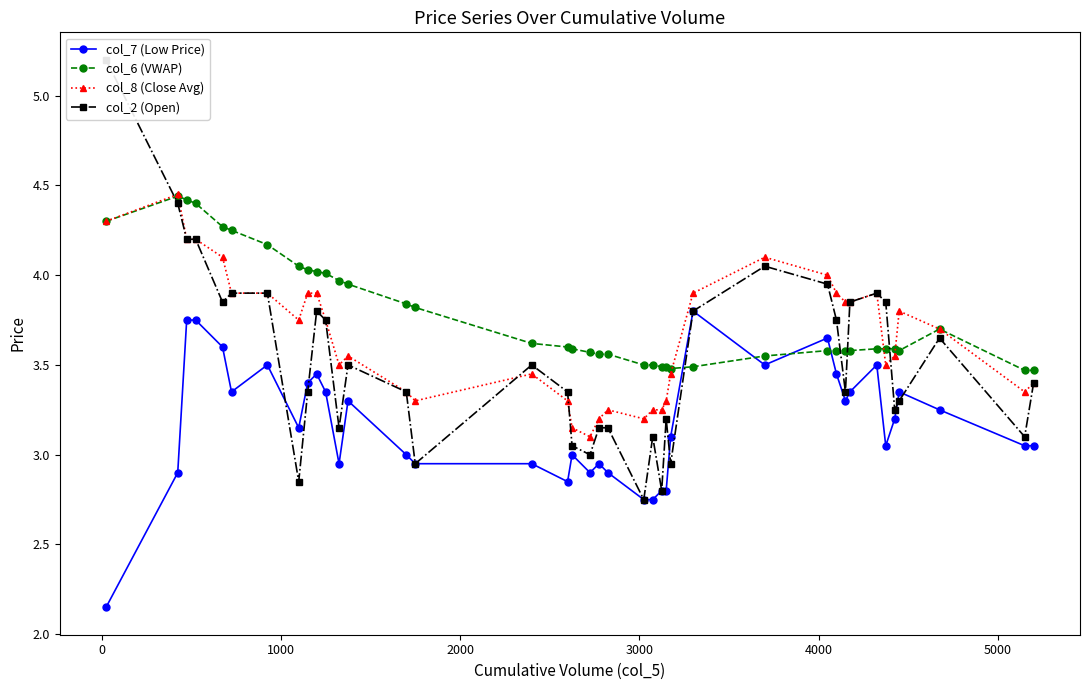

True or false: col_8 (Close Avg) and col_7 (Low Price) cross at least once.

False